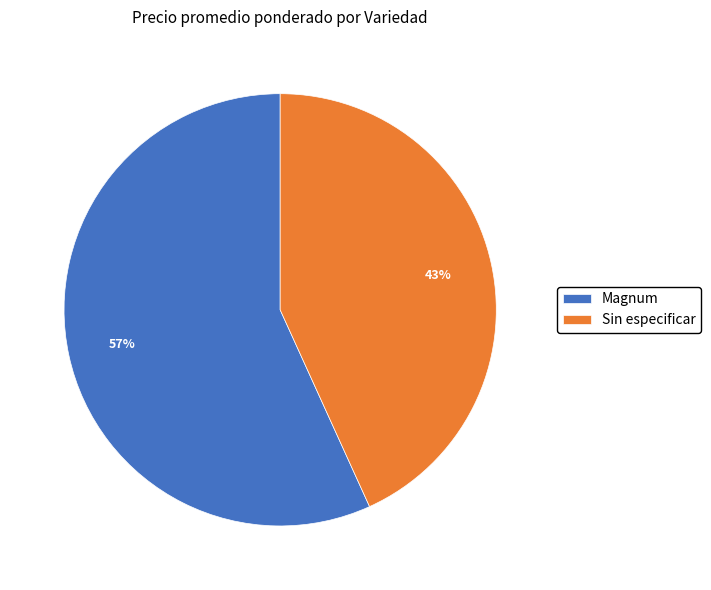

Do Magnum and Sin especificar together represent more than half of the pie?

Yes